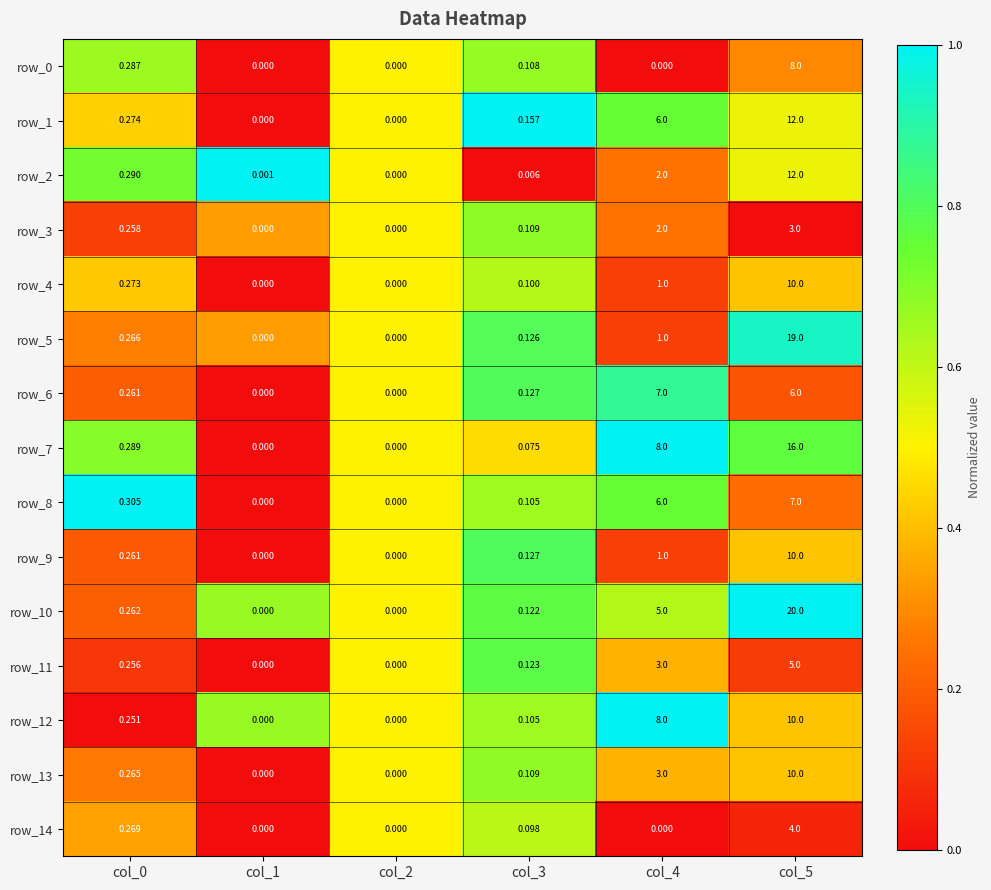

Is the value of row_4 at col_2 greater than the value of row_2 at col_4?

No